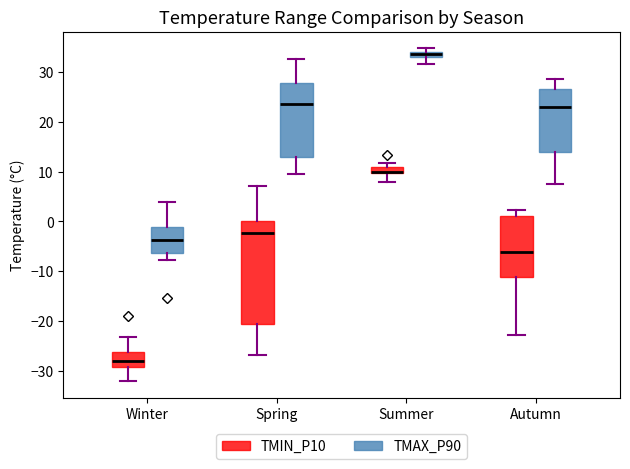

Where is the upper edge of the box for Winter (TMIN_P10) on the y-axis? The values are not printed on the chart, so give them approximately, as read against the axis.

-26